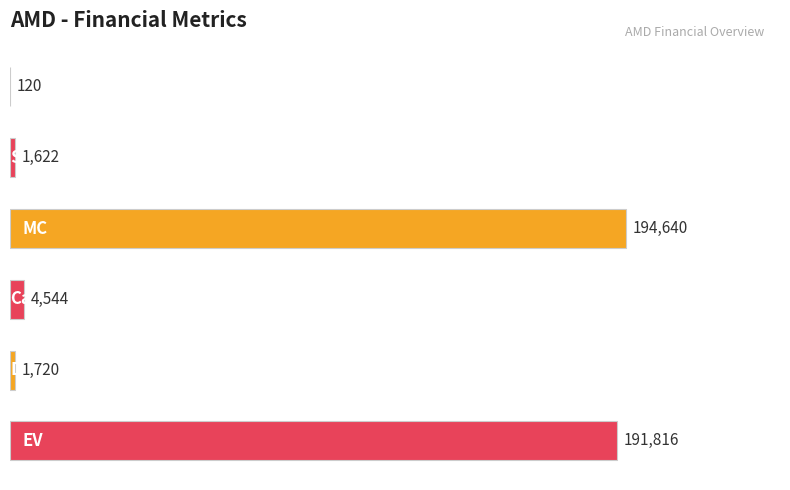

What is the sum of all values?

394462